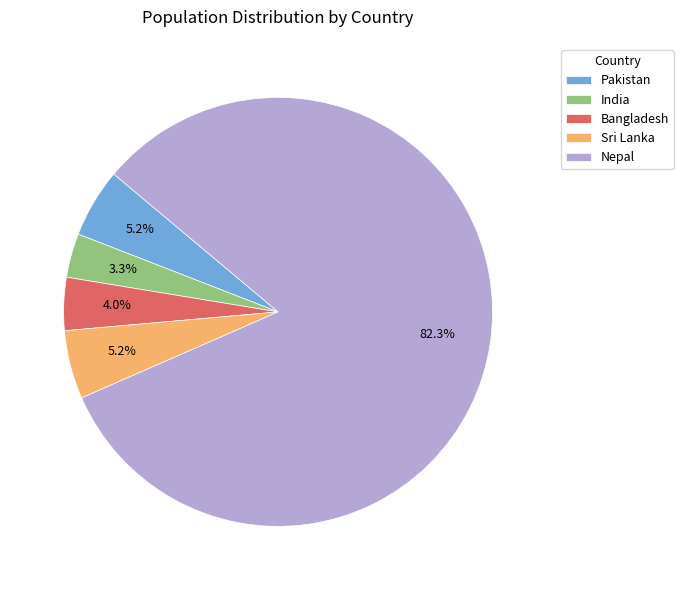

Is it true that Pakistan is 1% of the pie?

False